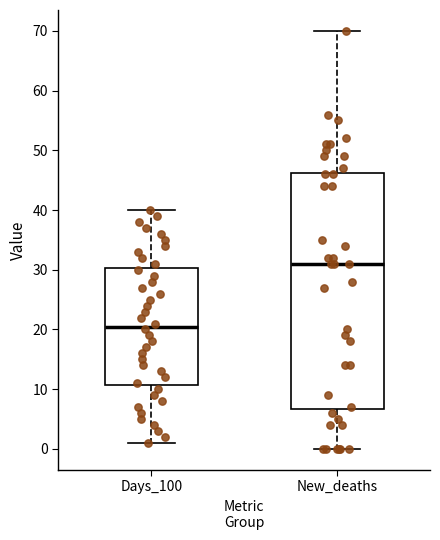

Which box has the highest median line?

New_deaths